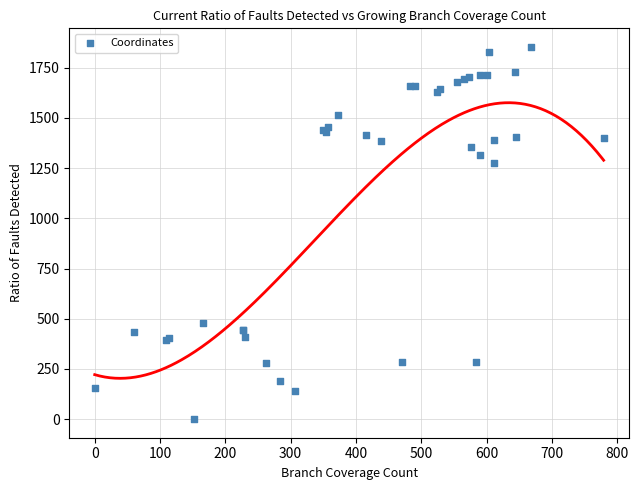

What Y value in the scatter plot is closest to 926?

1277.7